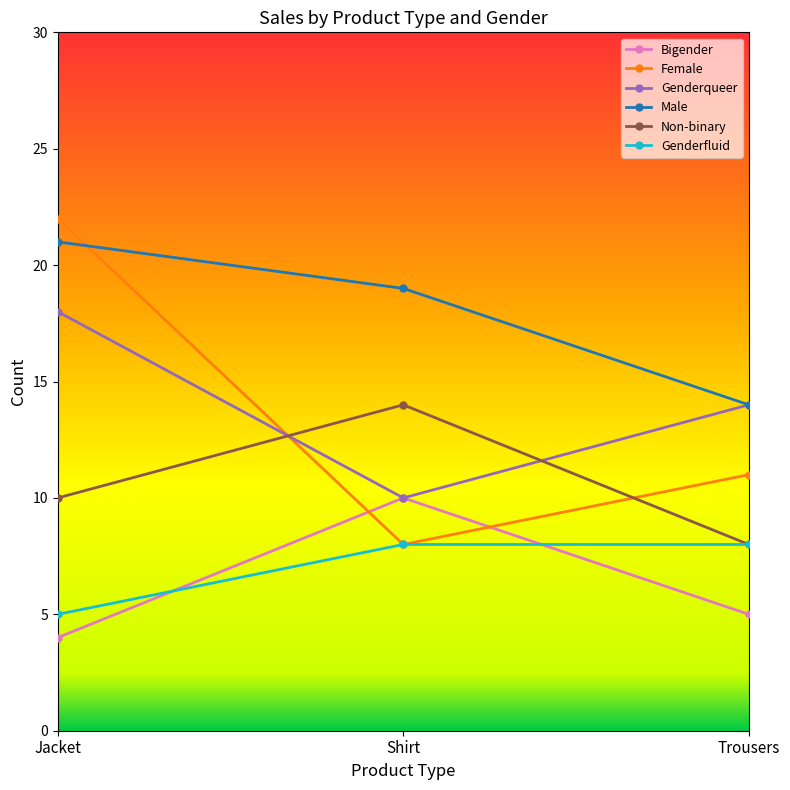

What is the value of the Genderqueer point at the 3rd from the left?

14